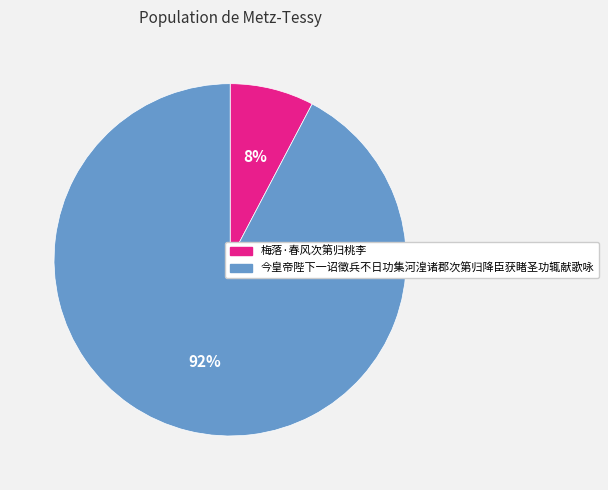

Which category has the biggest portion of the pie?

今皇帝陛下一诏徵兵不日功集河湟诸郡次第归降臣获睹圣功辄献歌咏